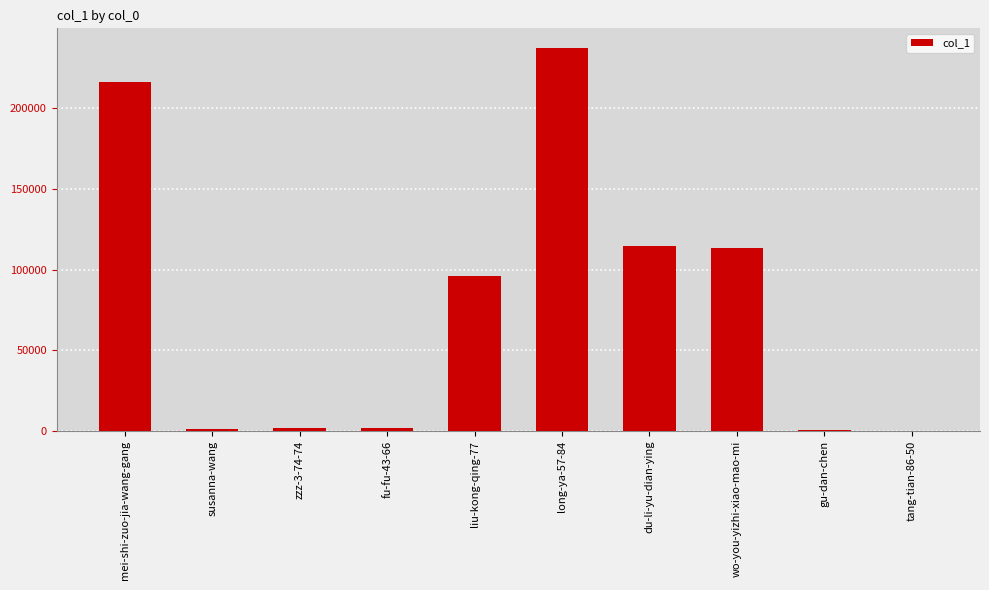

True or false: the data shows 2081 at zzz-3-74-74.

True